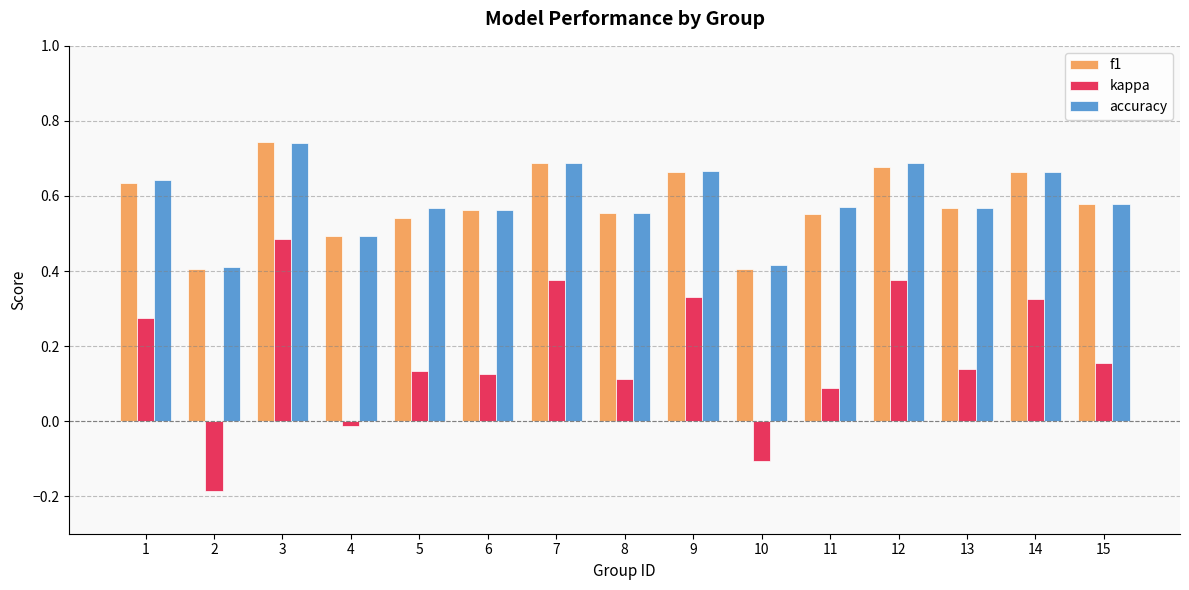

What is the sum of all kappa values?

2.6